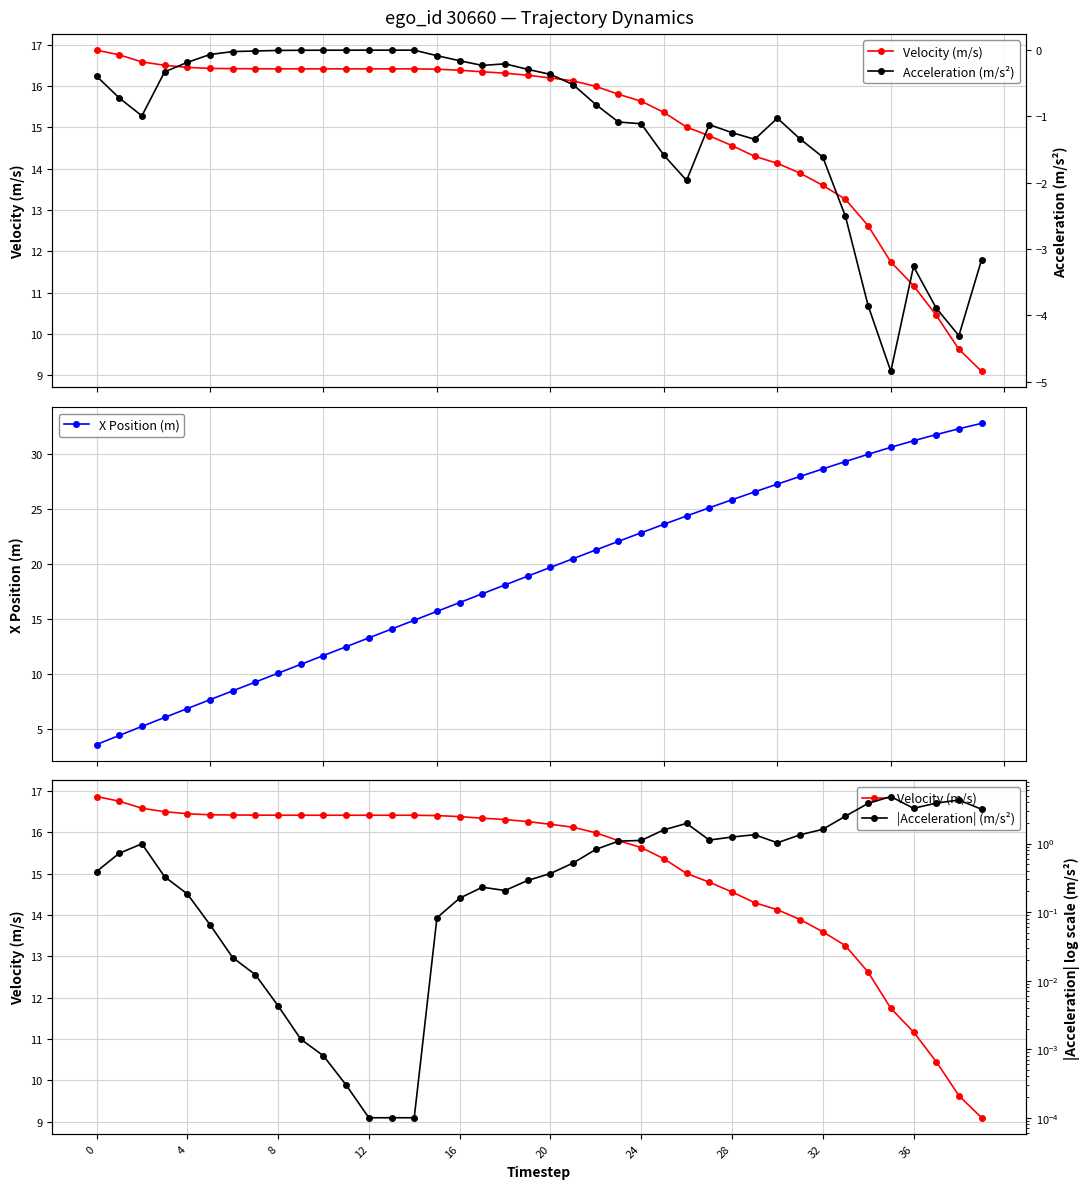

What is the sum of all Acceleration (m/s²) values?

-44.6